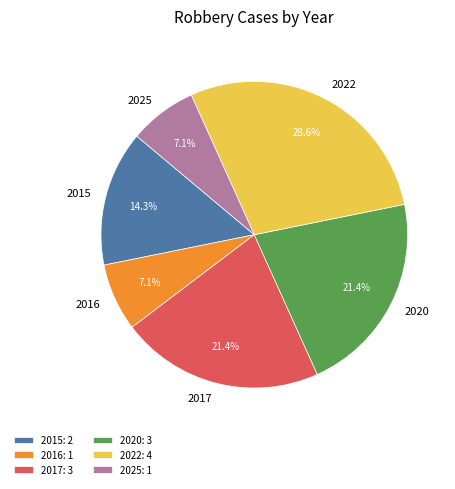

What percentage is NOT represented by 2025?

92.9%